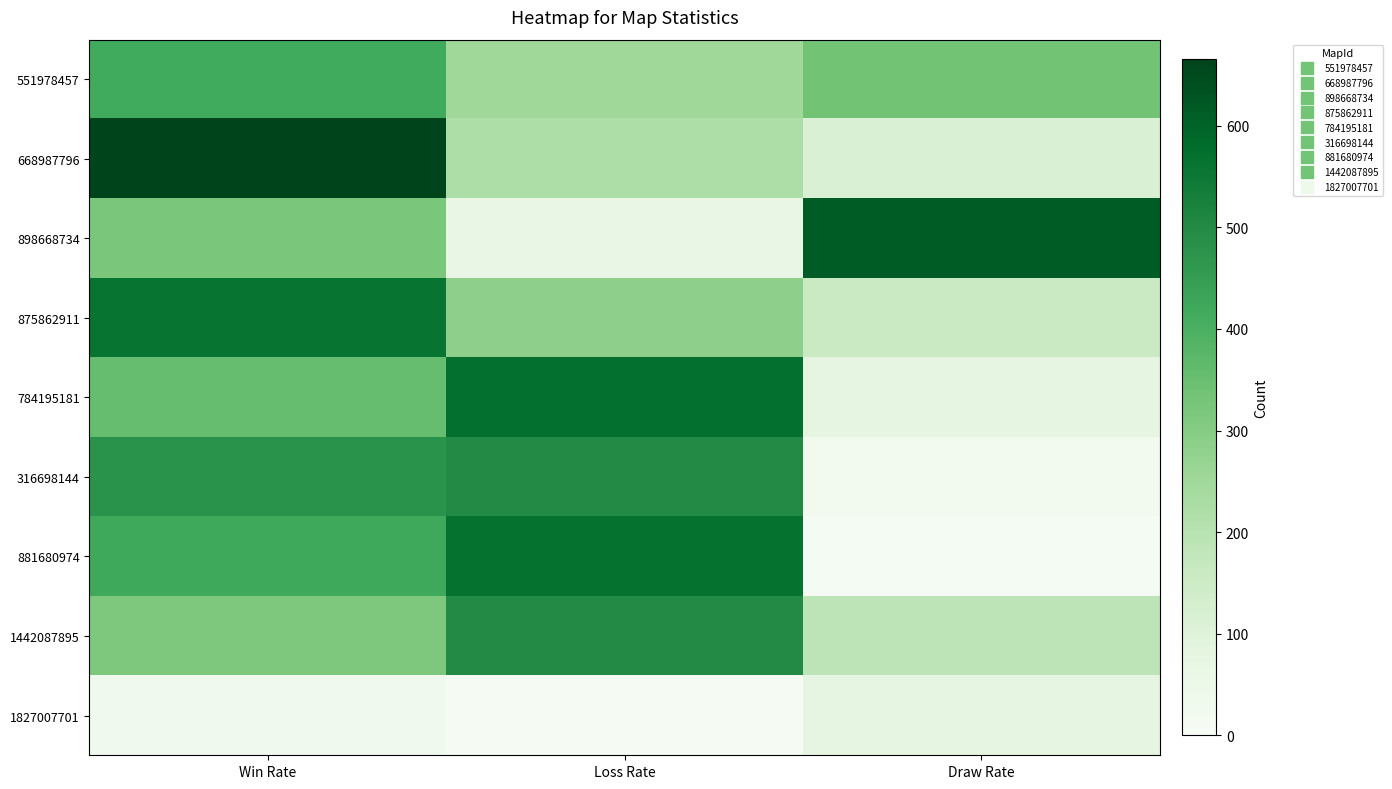

At how many categories does at least one series exceed 353?

3